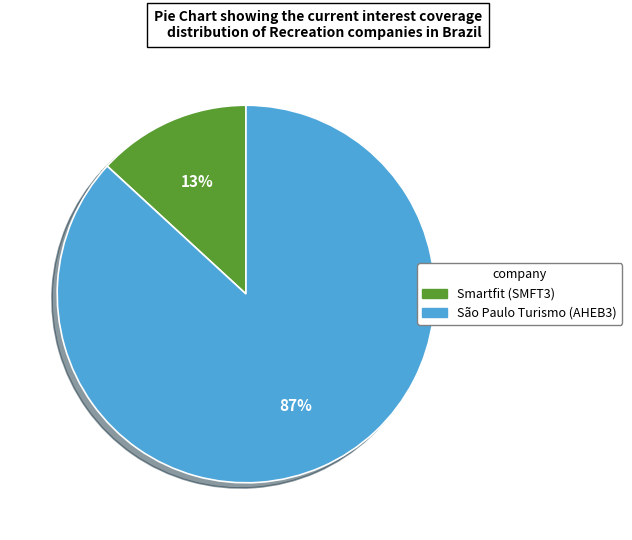

To the nearest percent, what is the average slice percentage?

50%